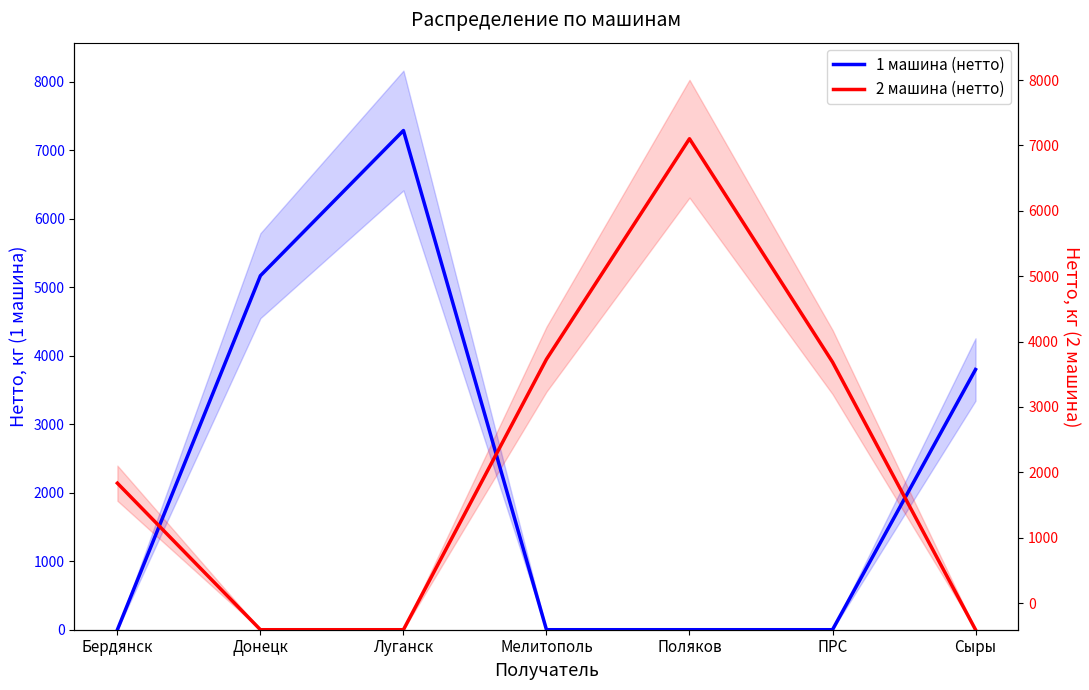

True or false: 1 машина (нетто) and 2 машина (нетто) cross at least once.

True